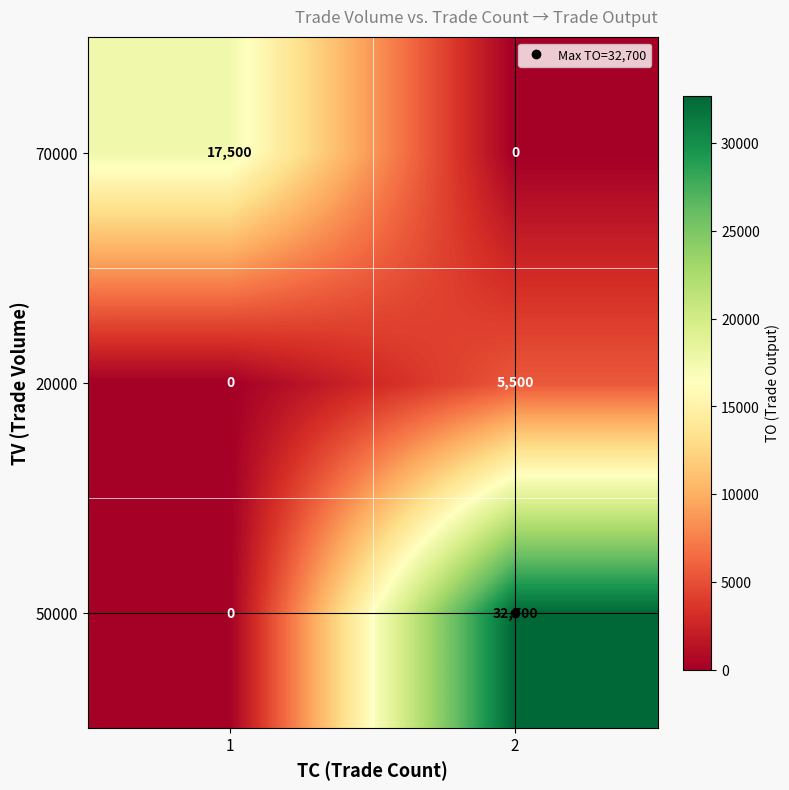

Which series has the largest total across all categories?

50000